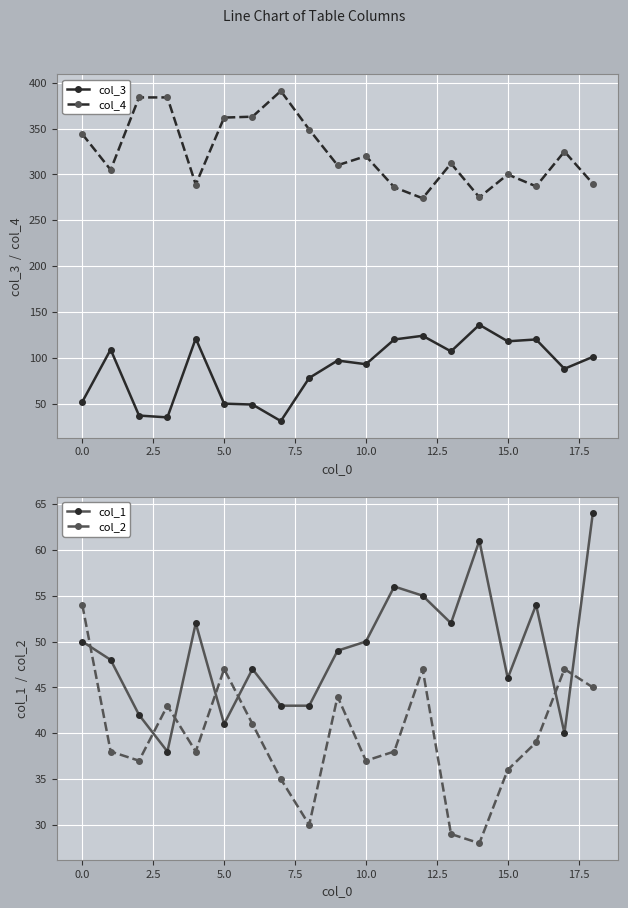

True or false: col_3 and col_4 intersect in this chart.

False